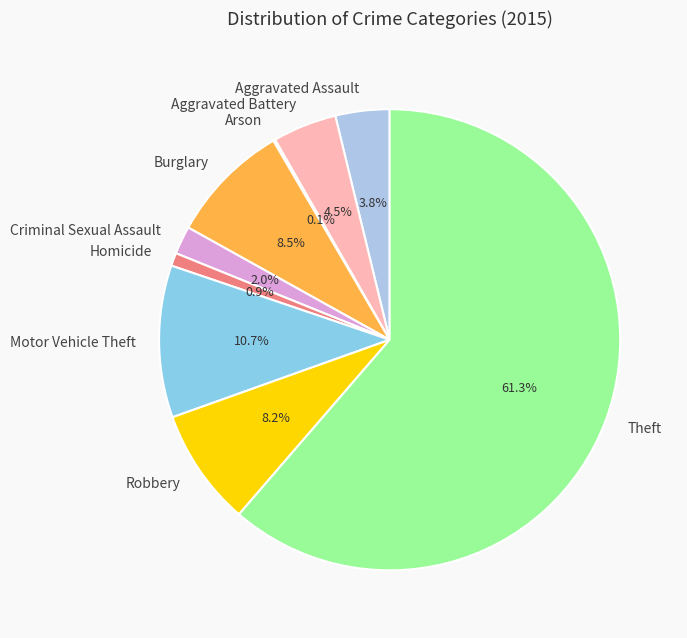

What is the total percentage of Robbery and Homicide?

9.1%